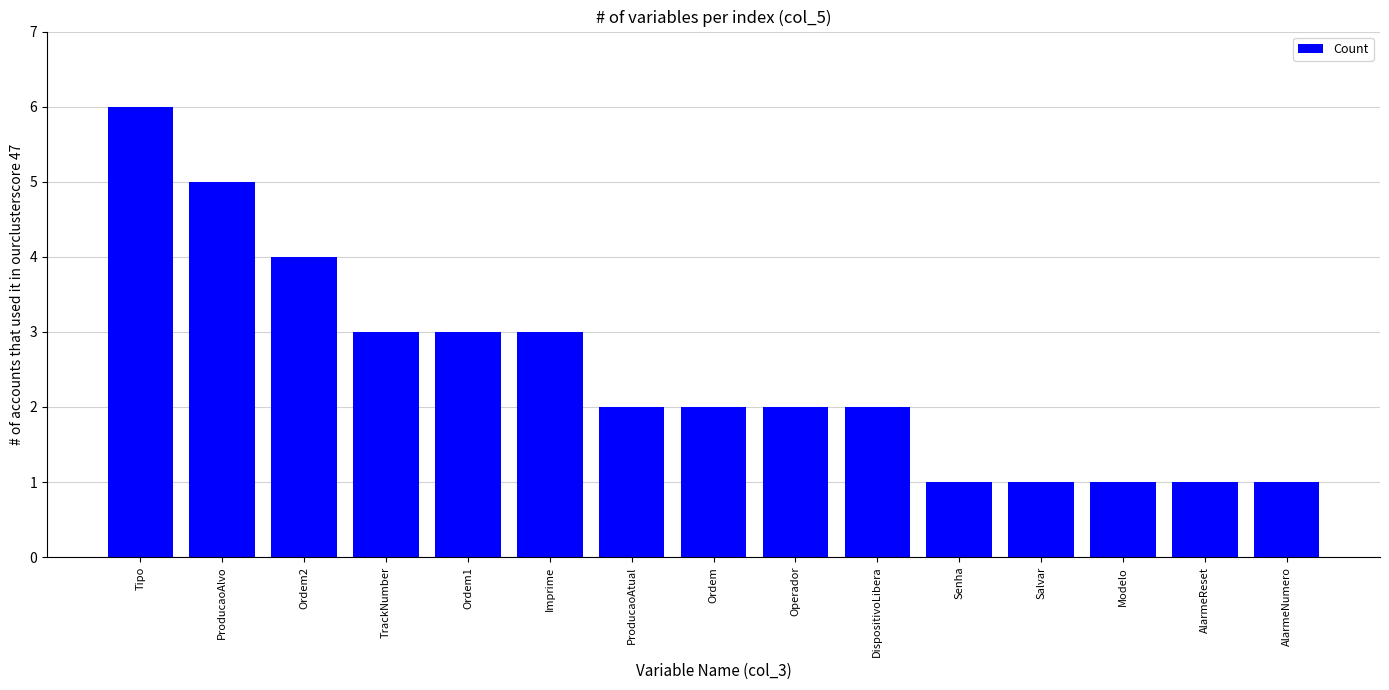

Is it true that the value at Senha is 1?

True